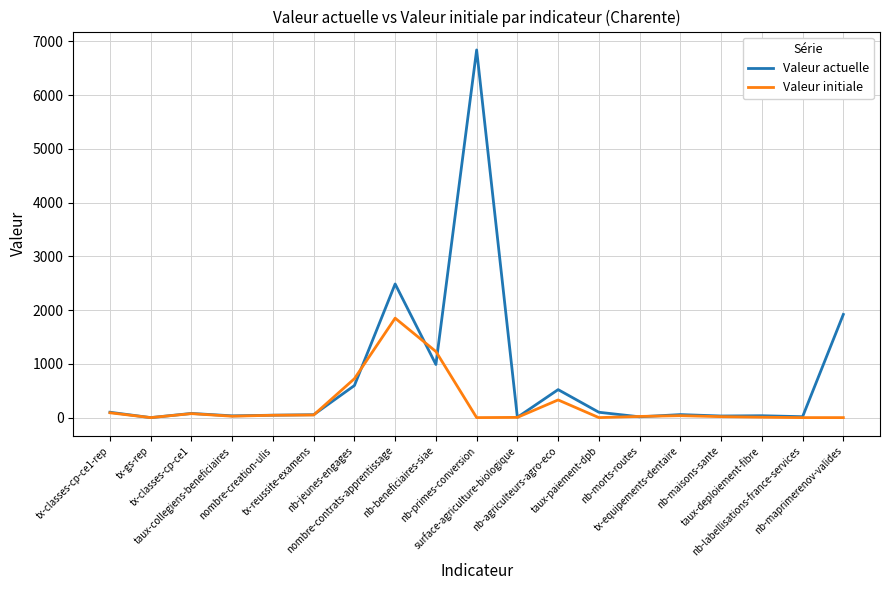

Which series has the largest total across all categories?

Valeur actuelle